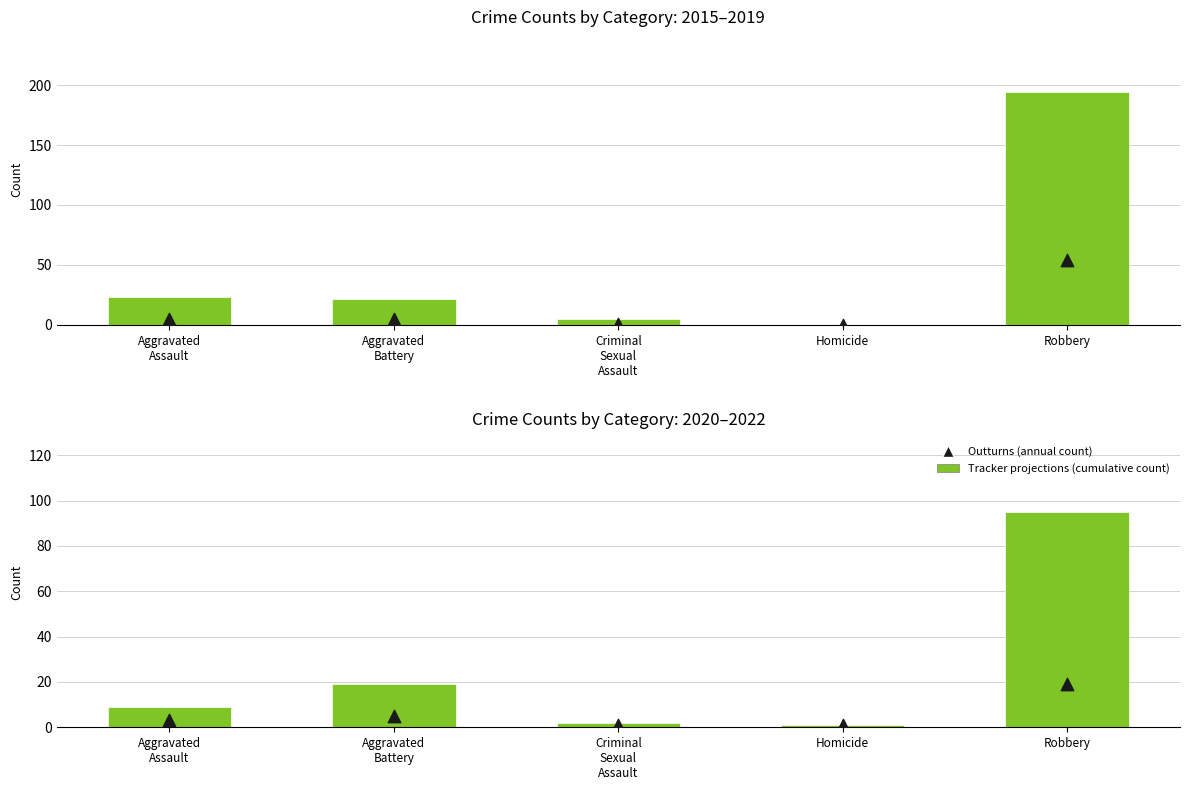

Which series has the largest total across all categories?

Tracker projections (cumulative 2015–2019)